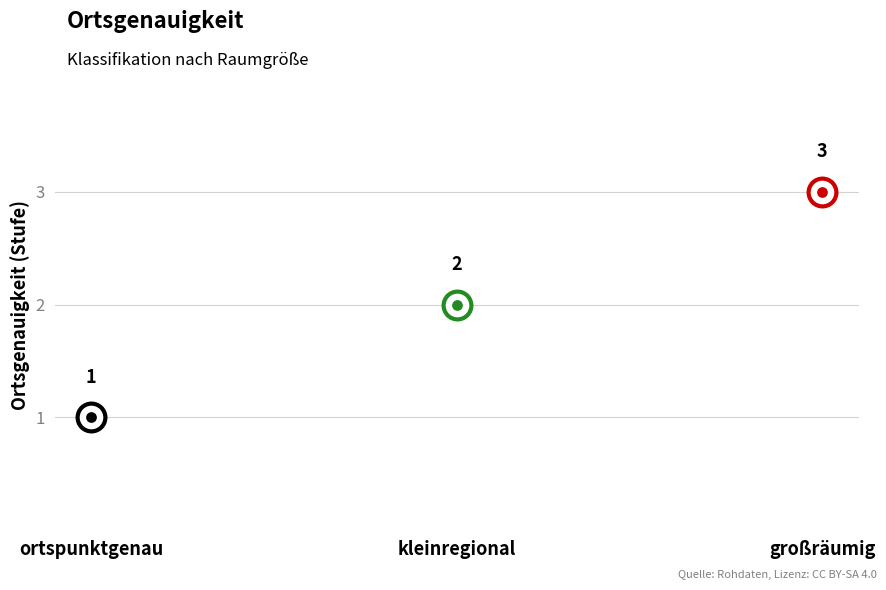

Between kleinregional and großräumig, which is larger?

großräumig